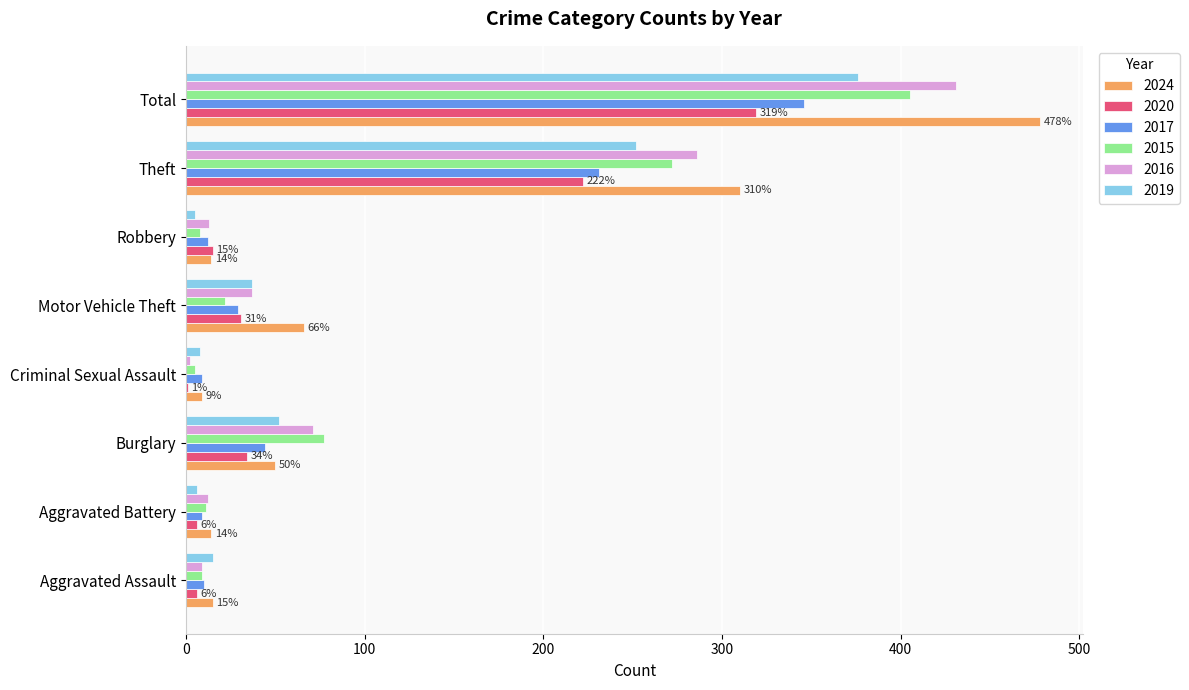

Which label corresponds to the largest value in the chart?

Total